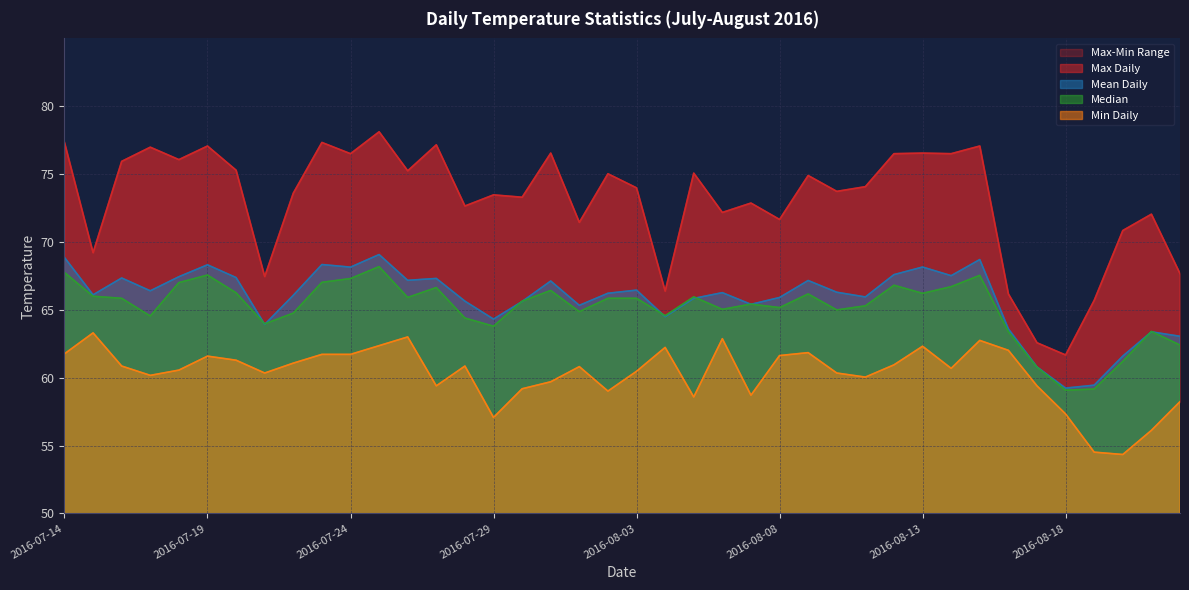

What is the value of the Max Daily point at the 17th from the left?

73.3